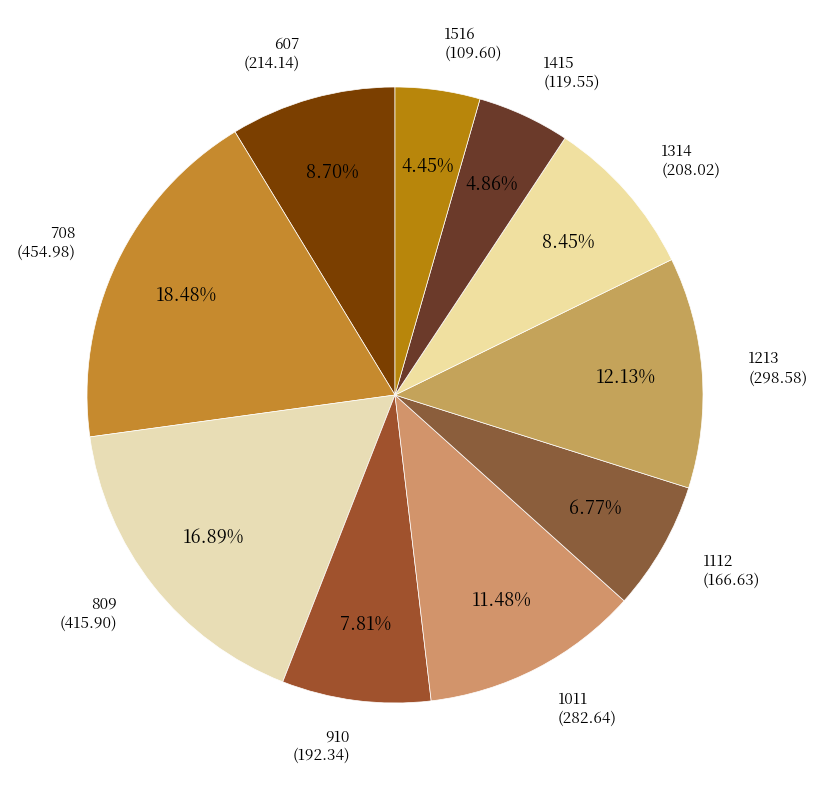

What is the largest slice in the pie chart?

708